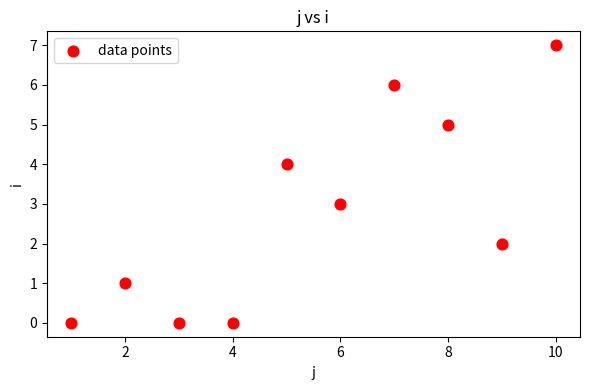

What is the average X value?

6